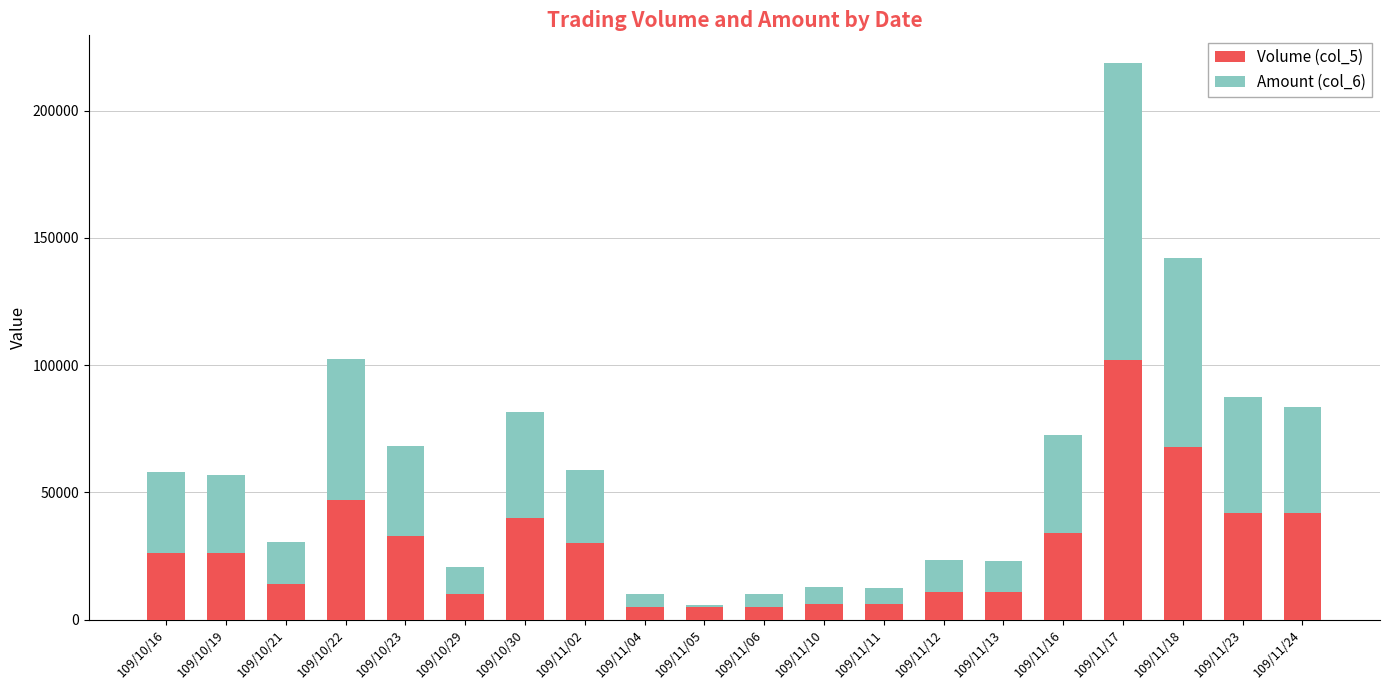

At which category is the sum across all series the highest?

109/11/17